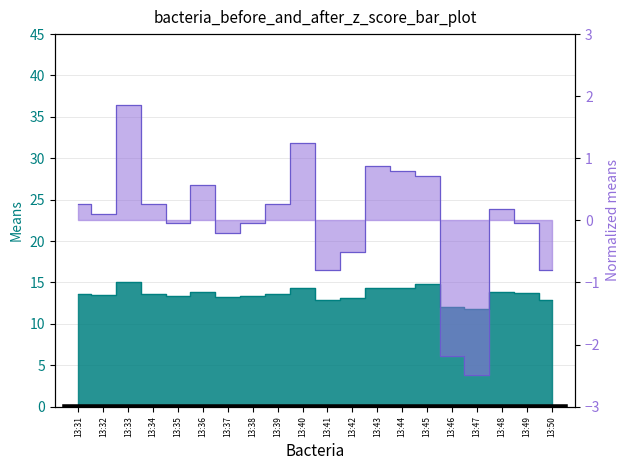

List the labels in order of entry_bid value, largest first.

13:33, 13:45, 13:40, 13:43, 13:44, 13:36, 13:48, 13:49, 13:31, 13:34, 13:39, 13:32, 13:35, 13:38, 13:37, 13:42, 13:41, 13:50, 13:46, 13:47